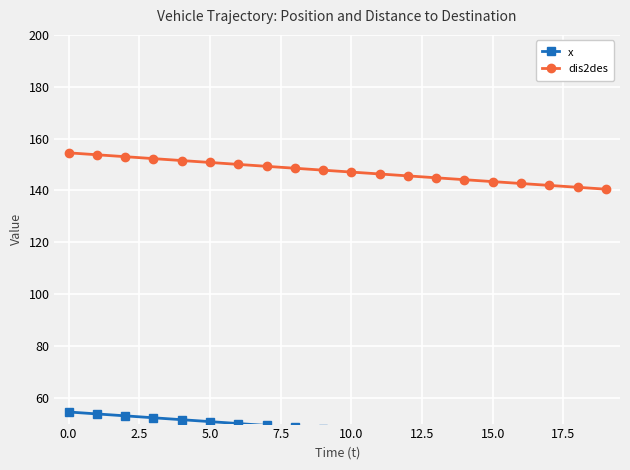

Reading left to right, list all the values displayed in this chart.

x: 54.5	53.7	53.0	52.2	51.5	50.8	50.0	49.3	48.5	47.8	47.0	46.3	45.6	44.8	44.1	43.4	42.6	41.9	41.2	40.5
dis2des: 154.5	153.7	153.0	152.2	151.5	150.8	150.0	149.3	148.5	147.8	147.1	146.3	145.6	144.8	144.1	143.4	142.7	141.9	141.2	140.5